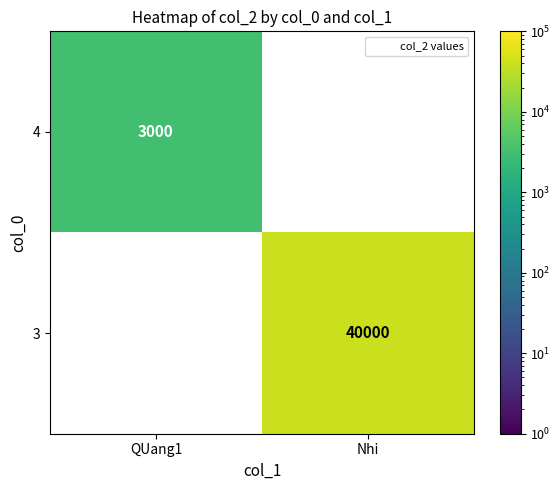

Is it true that 3 equals 59816.4 at Nhi?

False